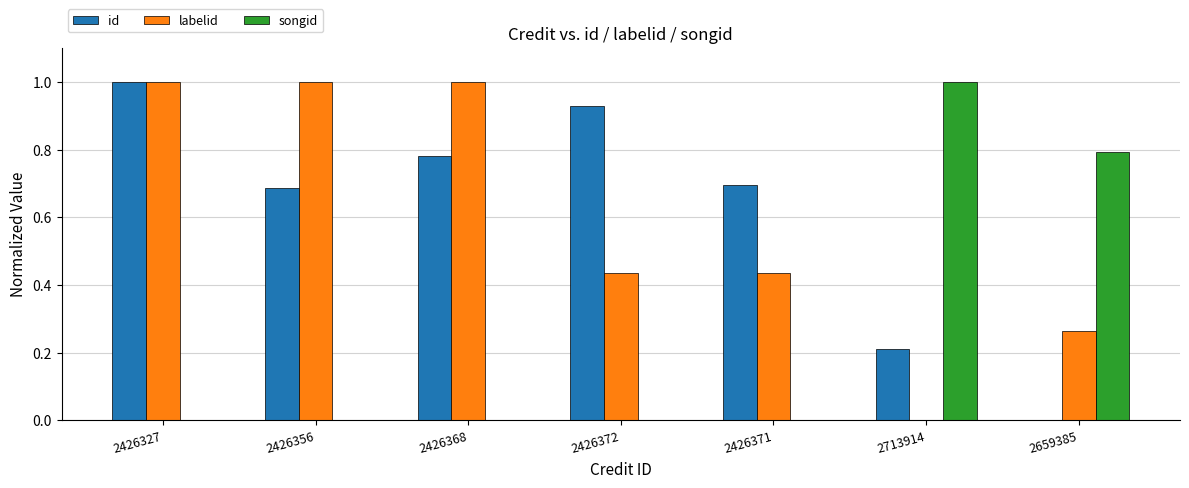

Is it true that id equals 1.0 at 2426356?

False